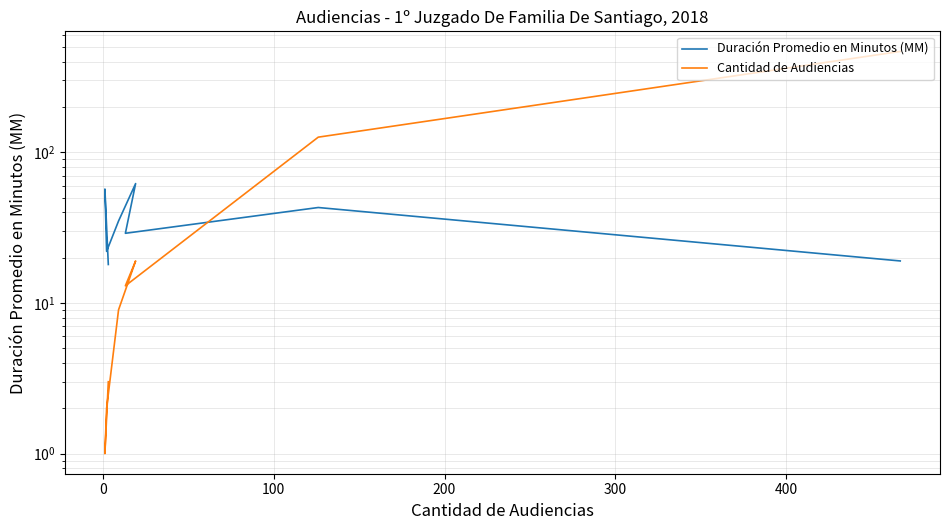

The Duración Promedio en Minutos (MM) series shows 4 at 7. True or false?

False